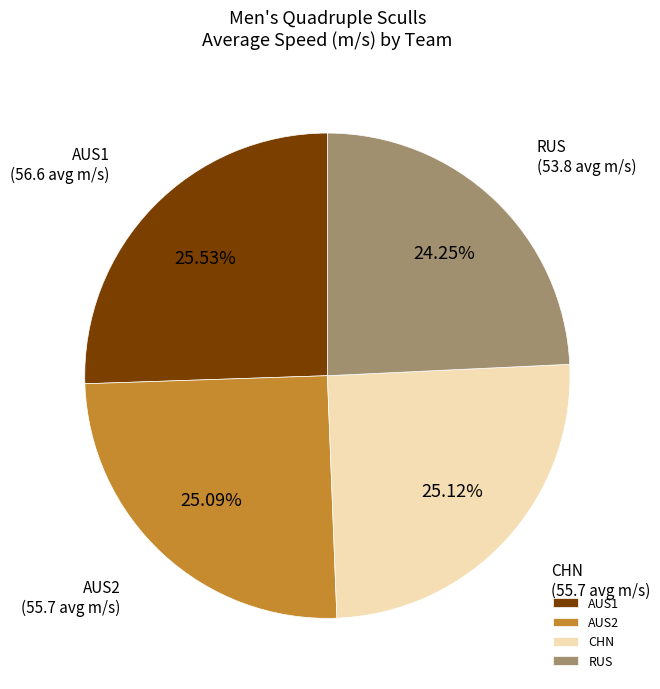

How many segments does this pie chart have?

4